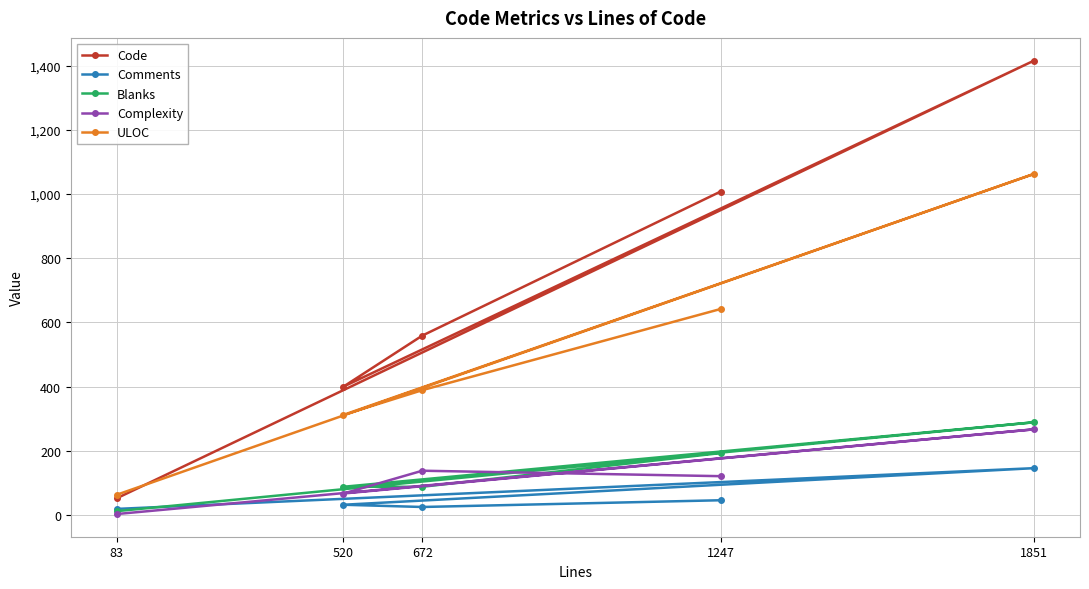

How many data points in Complexity are above 121?

2